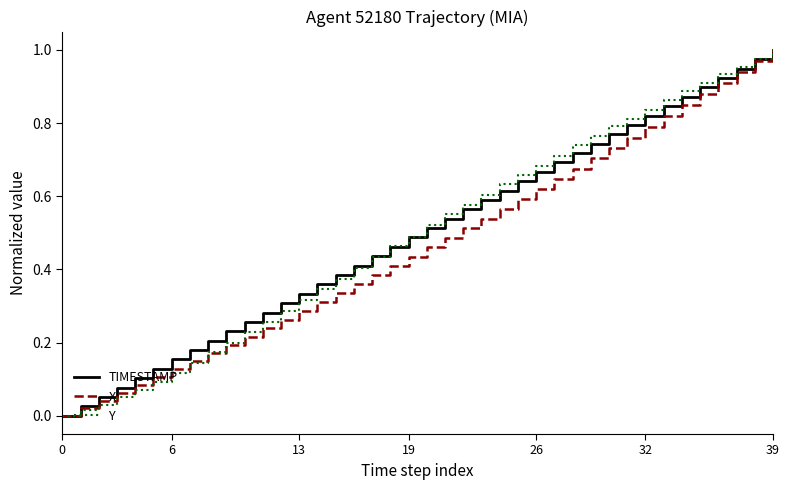

What are all the series names shown in the legend?

TIMESTAMP, X, Y